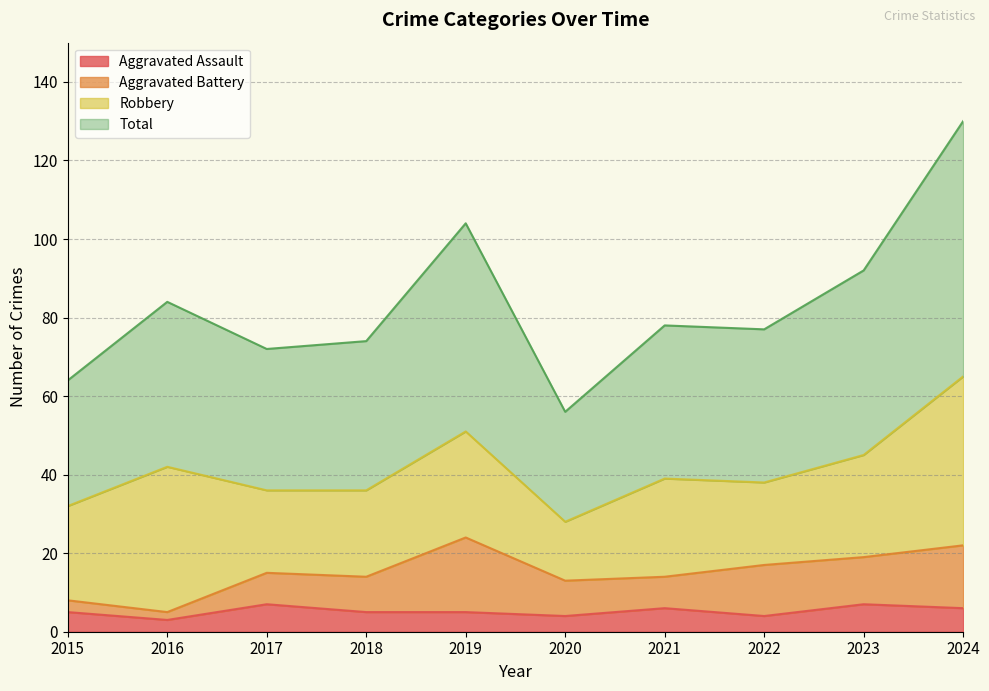

In Total, how many points are higher than both neighbors (excluding endpoints)?

3